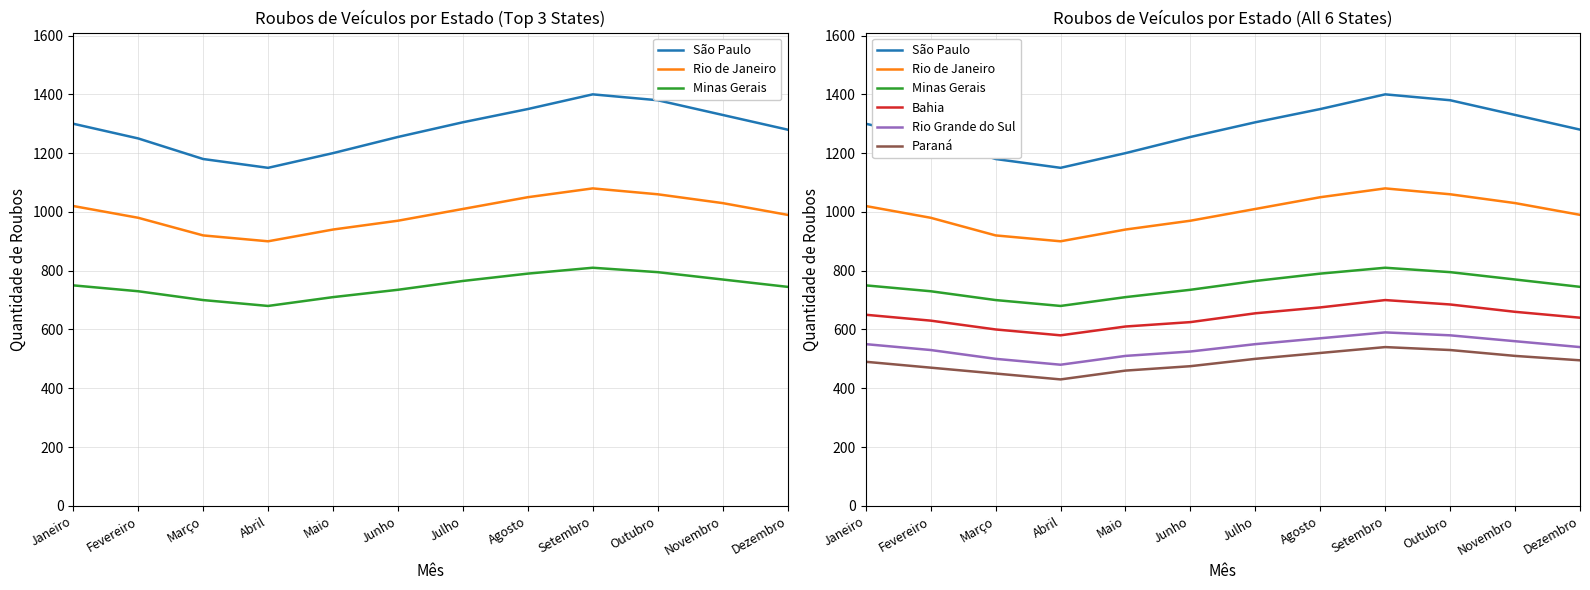

Is it true that Rio de Janeiro equals 490 at Março?

False